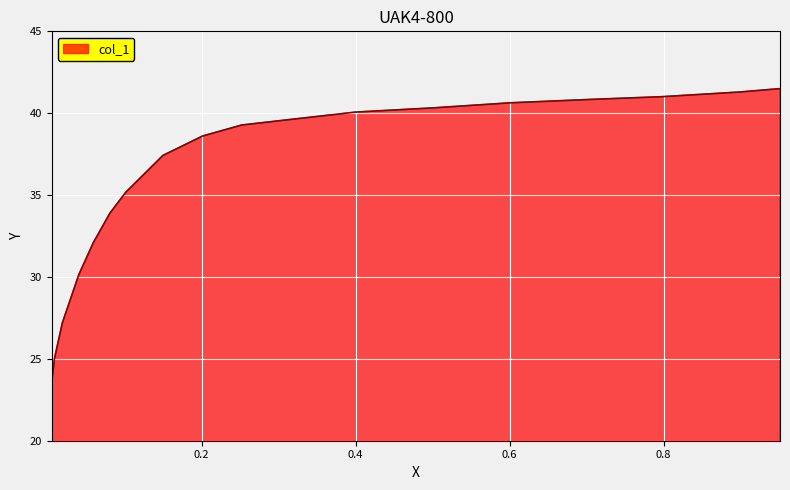

What is the average value?

36.0